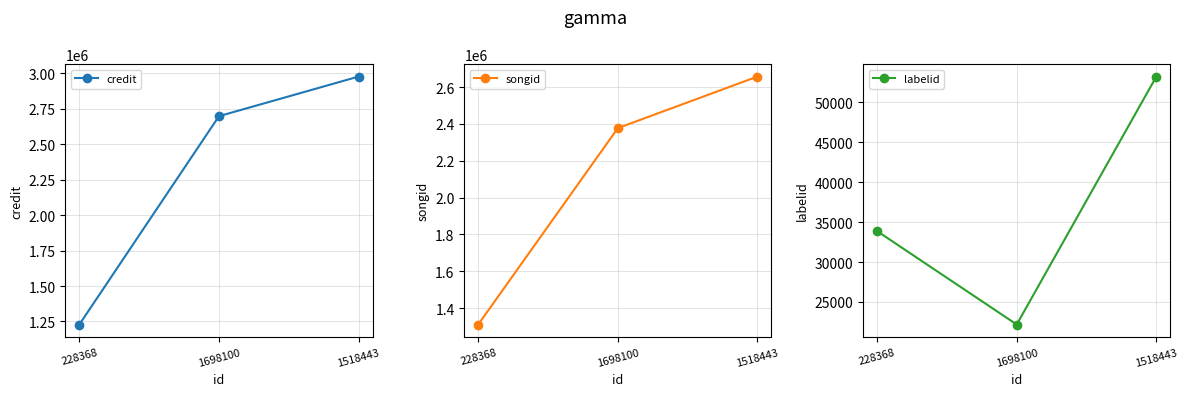

Rank the categories by labelid value from highest to lowest.

1518443, 228368, 1698100